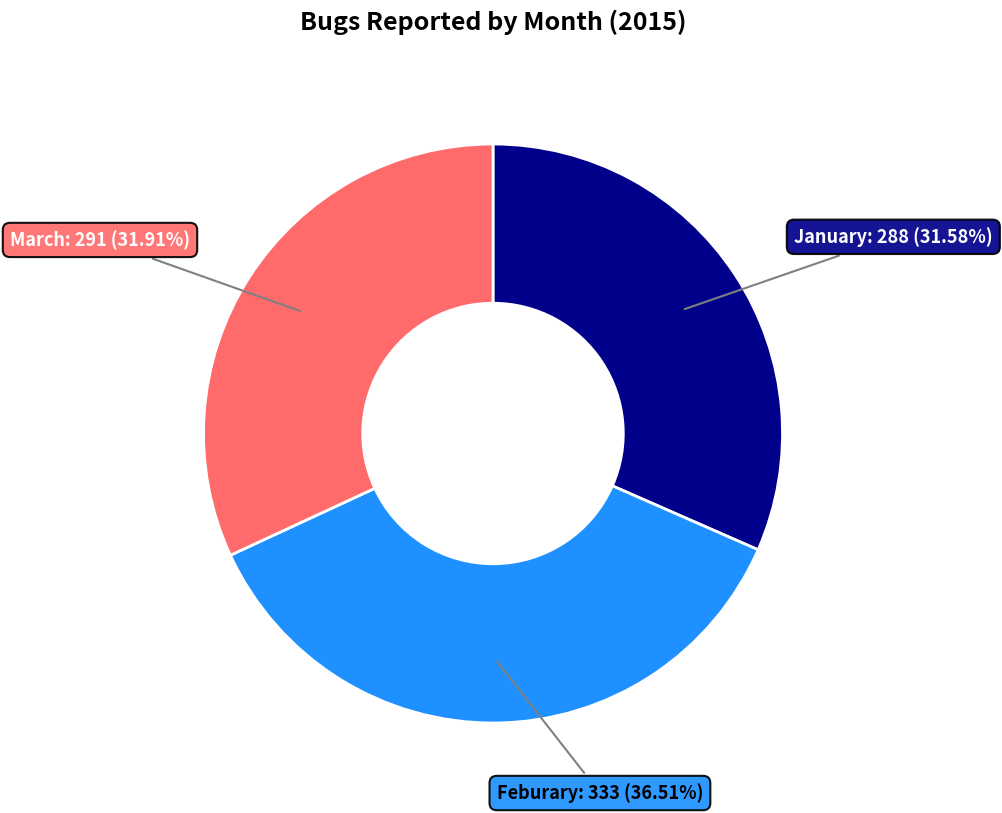

Does any single category account for the majority?

No